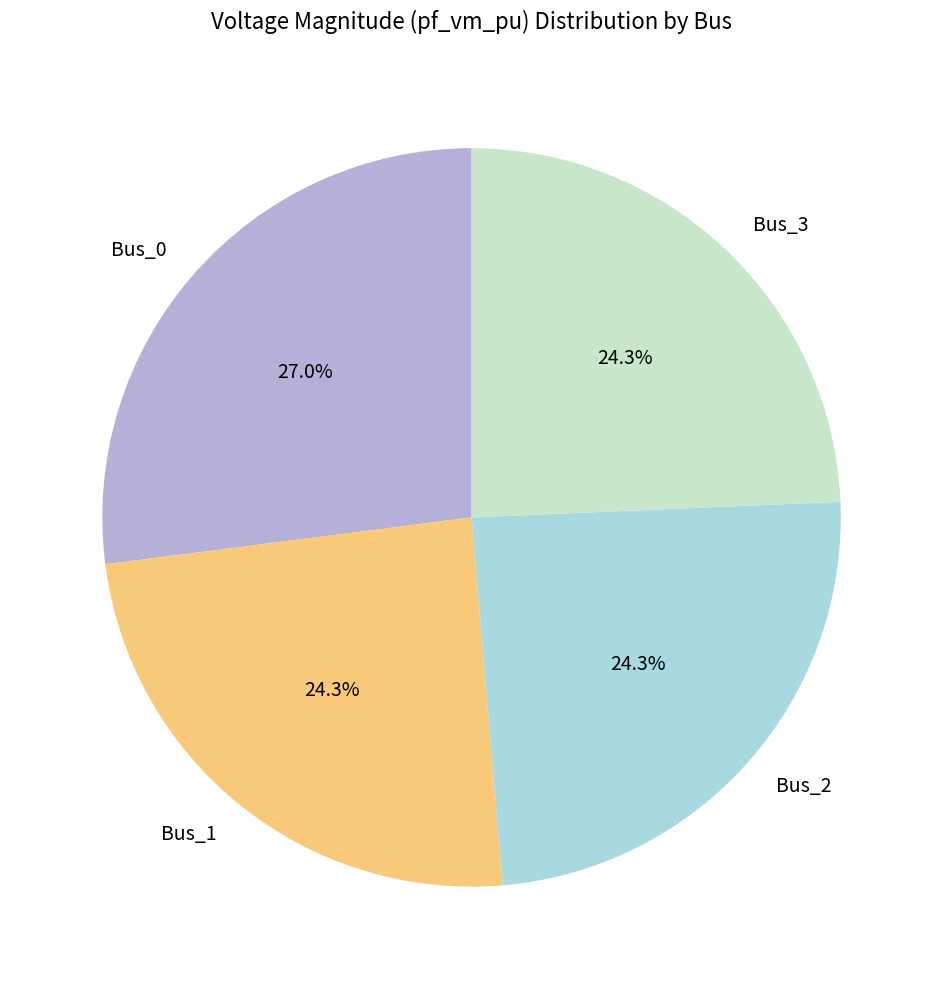

Combined, do Bus_1 and Bus_2 account for over 50%?

No